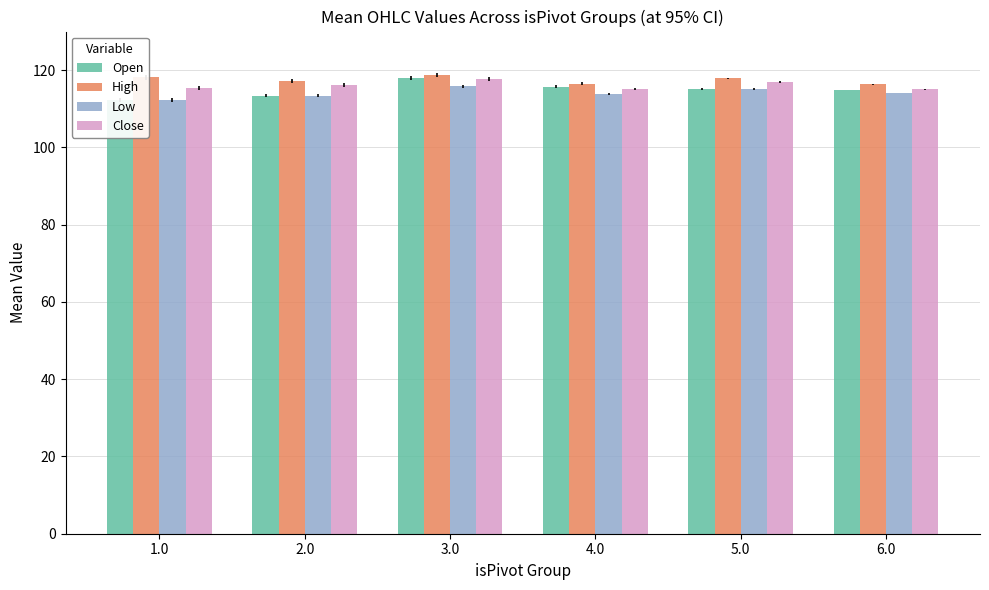

Which series has the largest total across all categories?

High